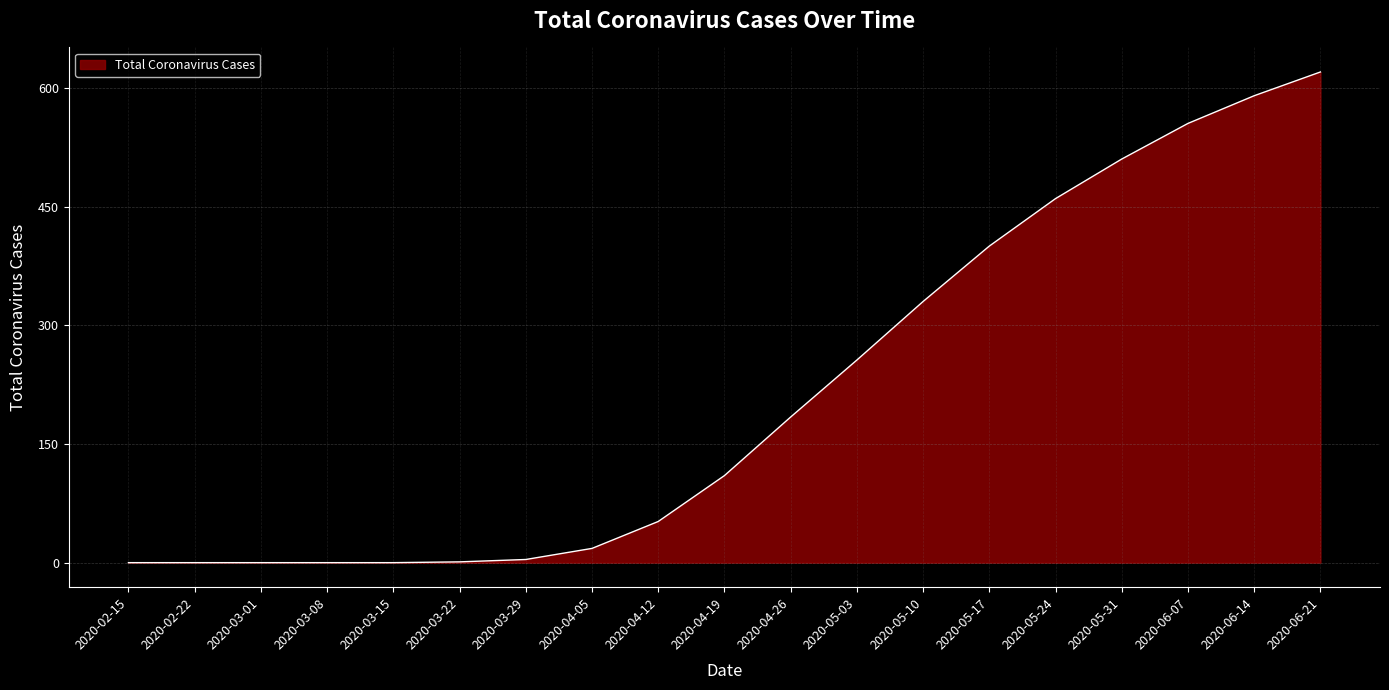

The value at 2020-04-26 is 127. True or false?

False